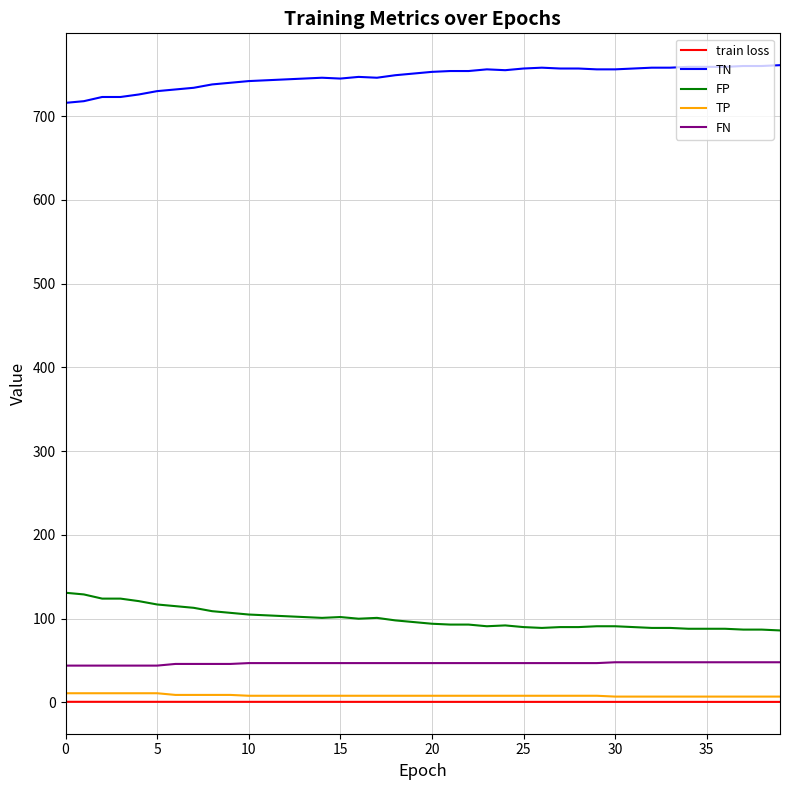

What is the sum of all train loss values?

28.9